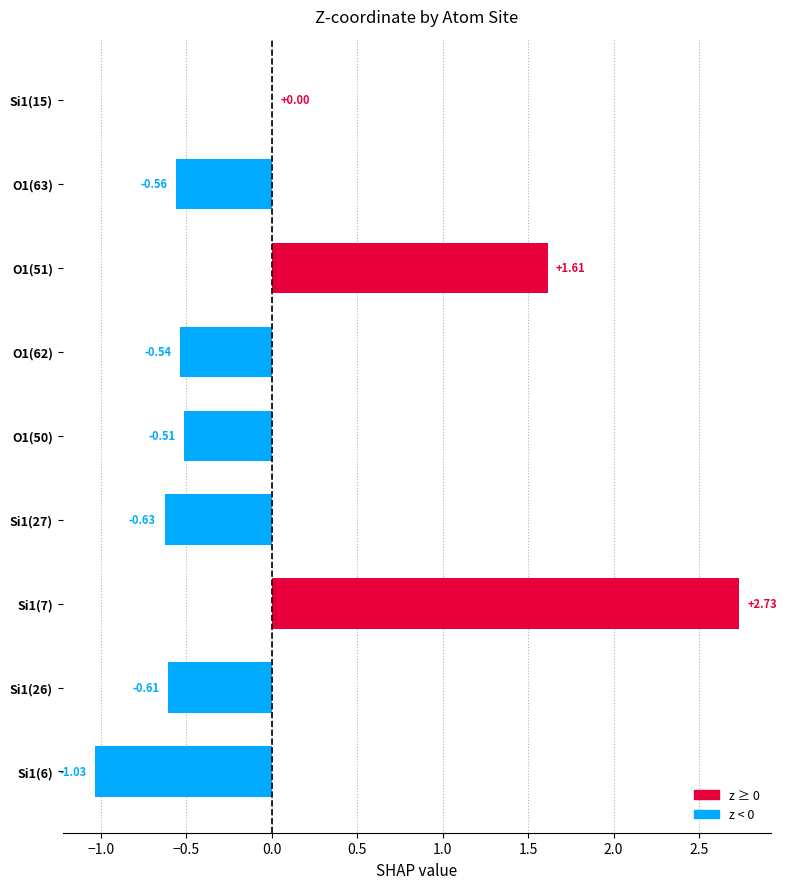

Between Si1(6) and Si1(15), which is larger?

Si1(15)